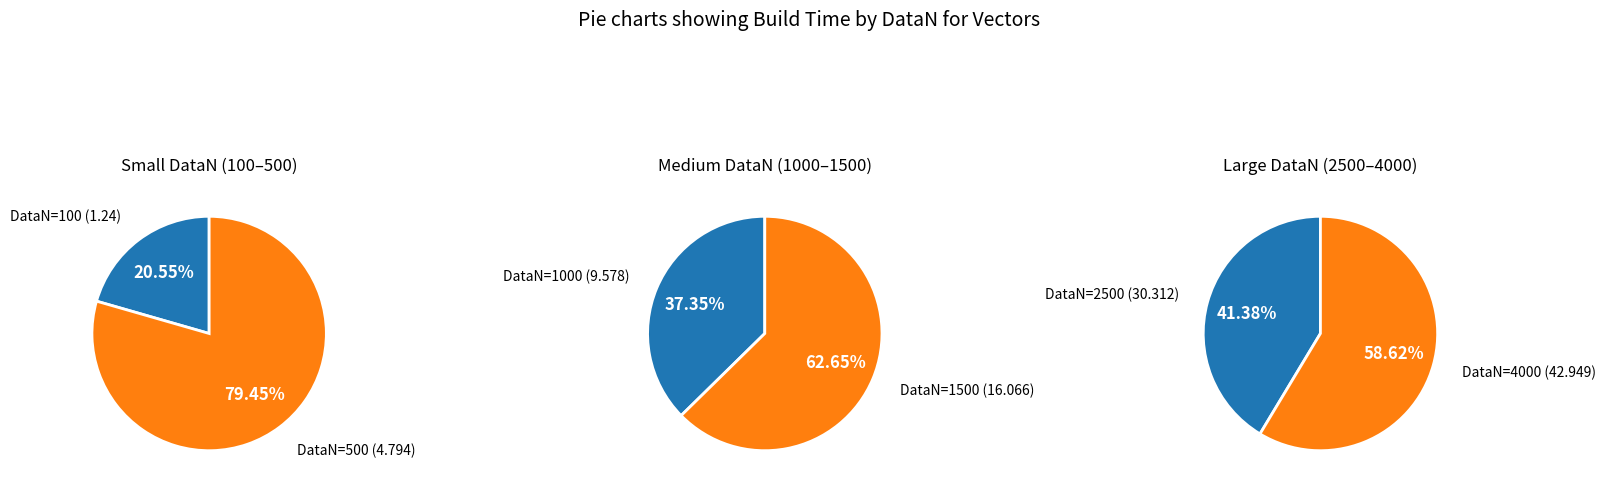

Rank the categories by value from lowest to highest.

100, 500, 1000, 1500, 2500, 4000